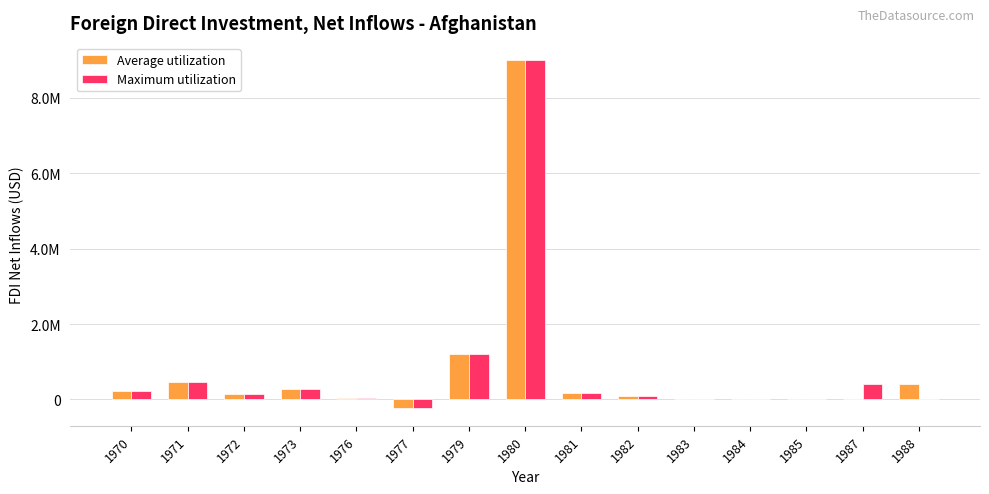

What are all the series names shown in the legend?

Average utilization, Maximum utilization